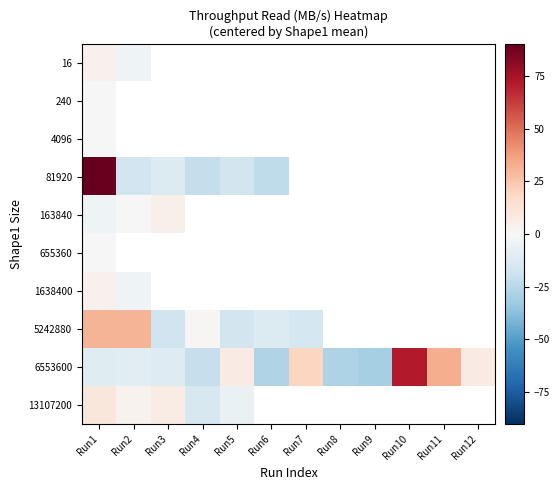

What is the lowest value of the 1638400 series?

-3.8